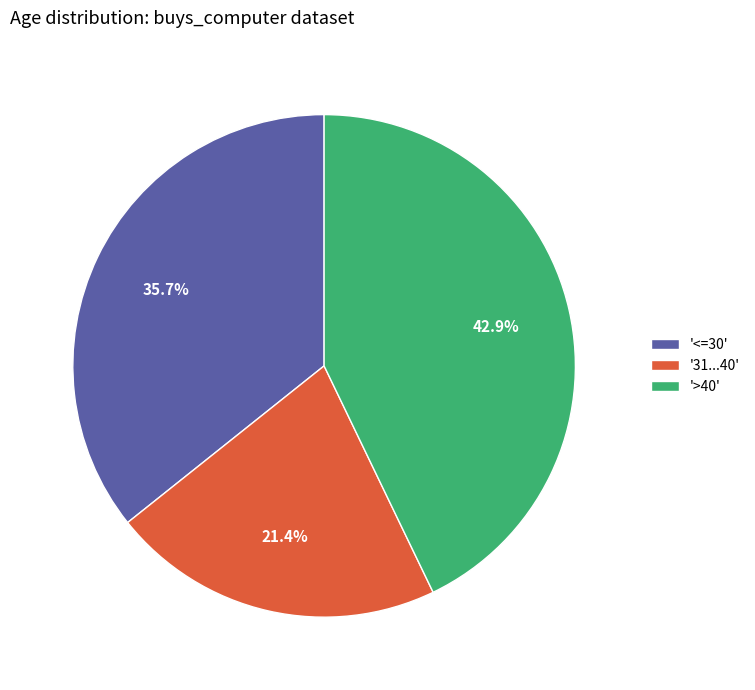

Which has a higher value, '>40' or '31...40'?

'>40'